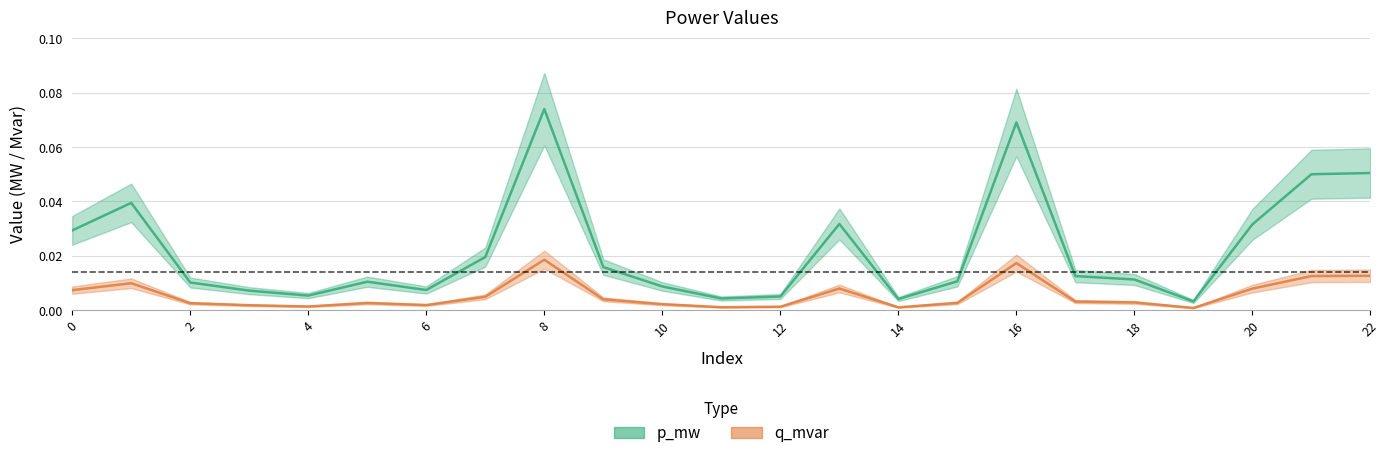

Does the chart display data point markers on the line(s)?

No